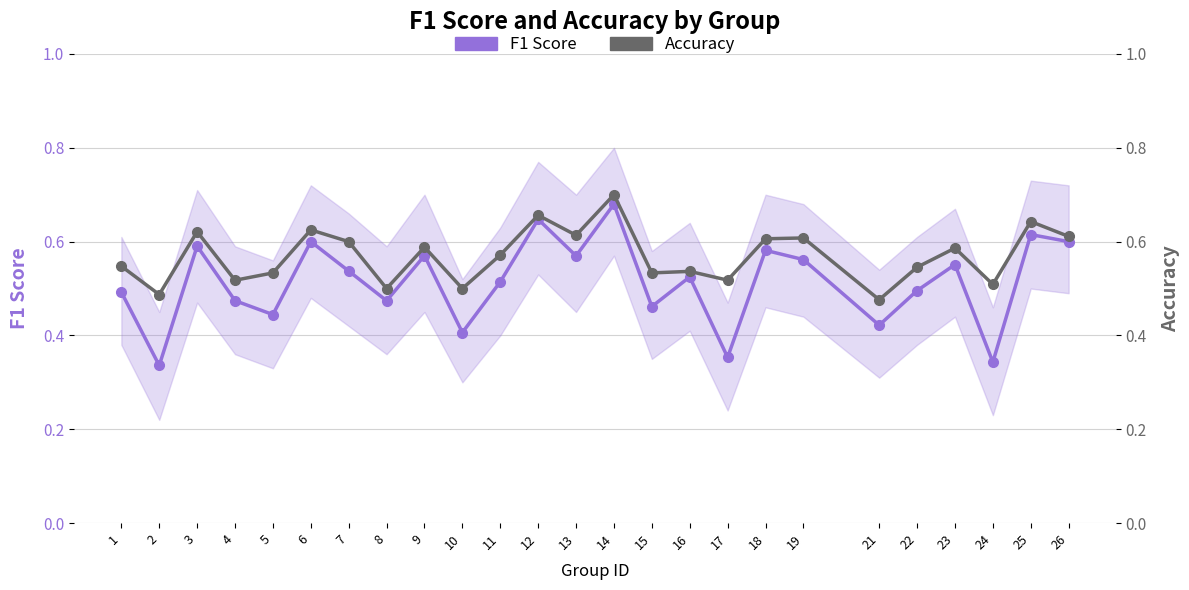

What is the sum of all F1 Score values?

12.8